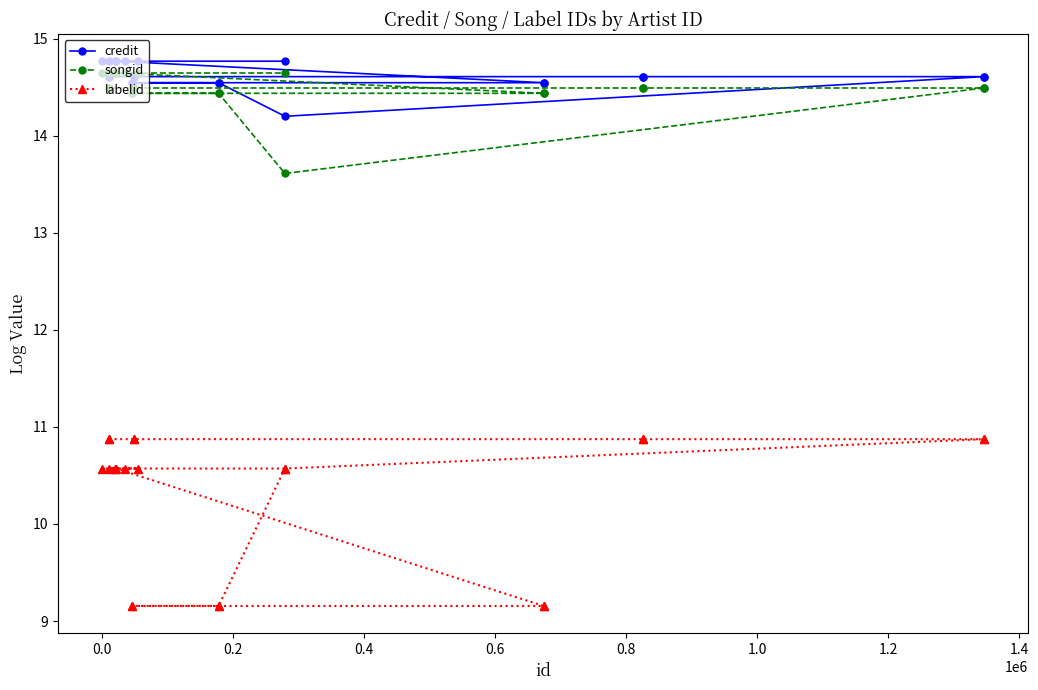

What is the spread (max minus min) of values at 0.8?

3.7